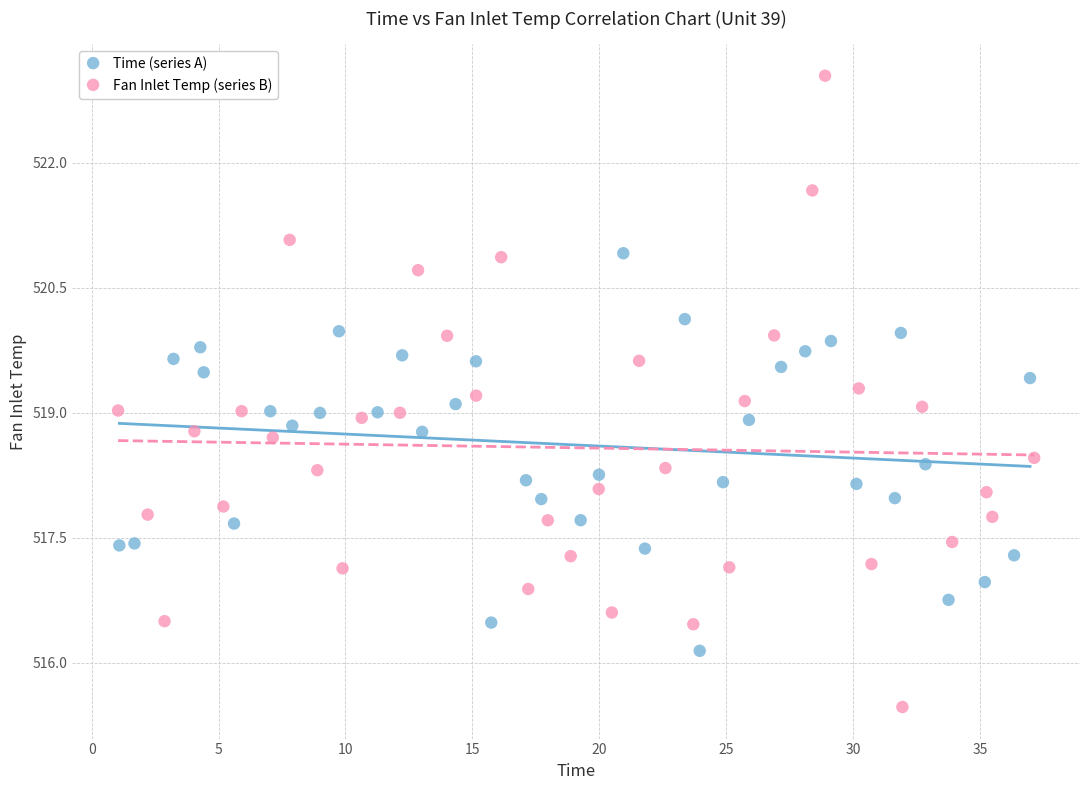

What are all the series names shown in the legend?

Time (series A), Fan Inlet Temp (series B)